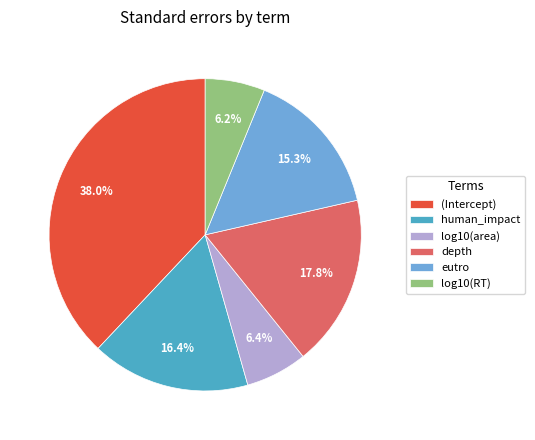

What percentage do (Intercept) and log10(area) together represent?

44.4%